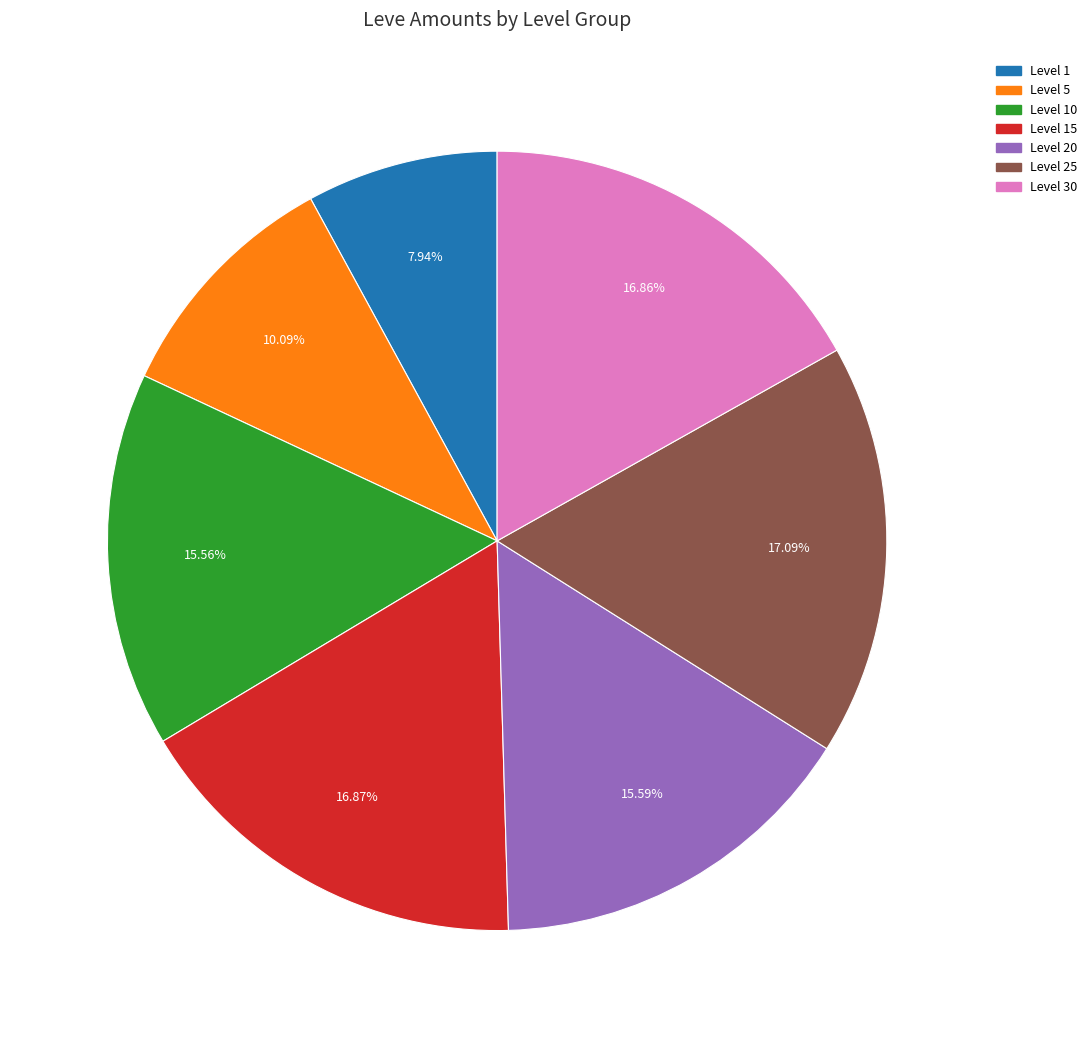

Combined, do Level 5 and Level 10 account for over 50%?

No